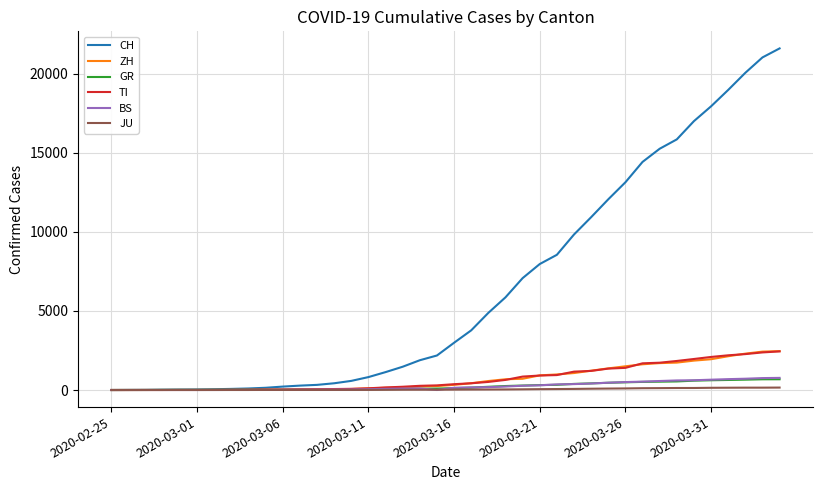

What is the highest value of the BS series?

767